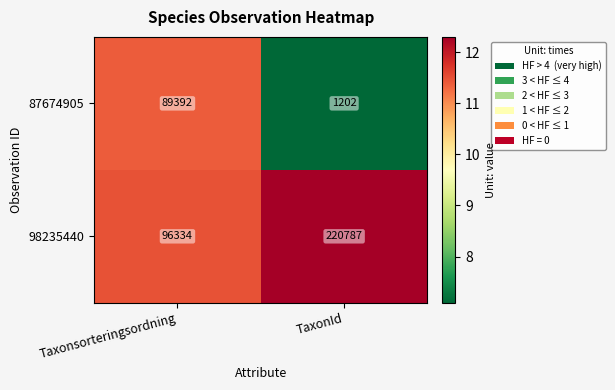

List the series in order of their overall mean, highest first.

98235440, 87674905